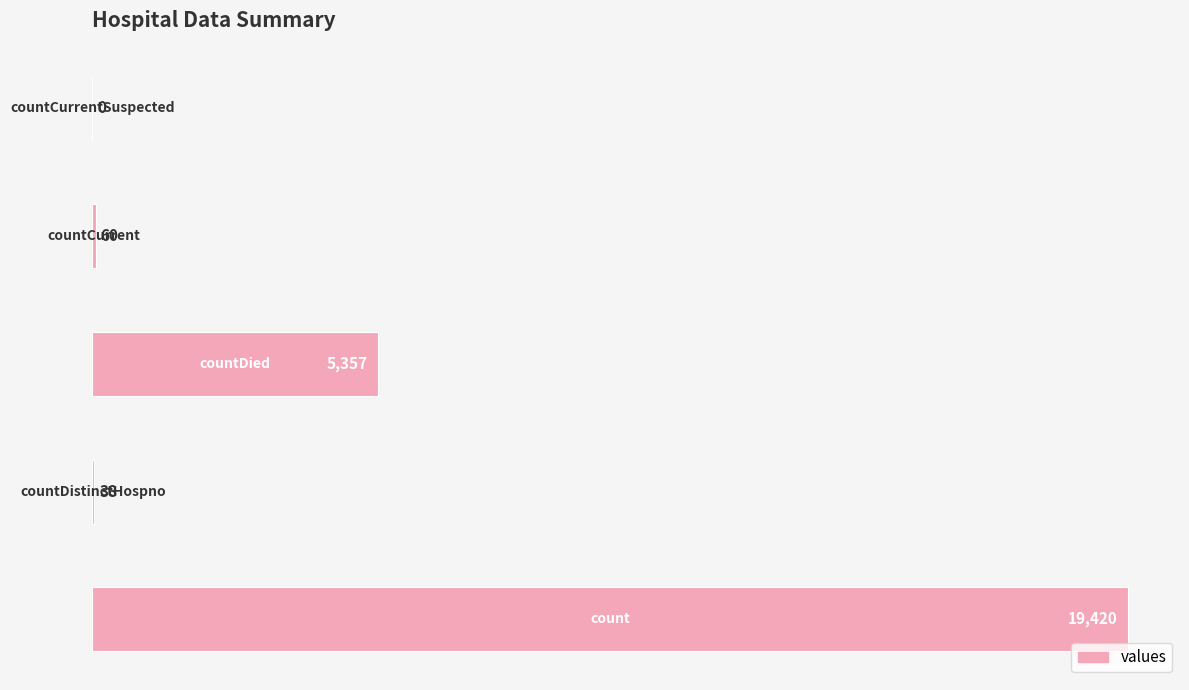

What is the maximum value shown in the chart?

19420